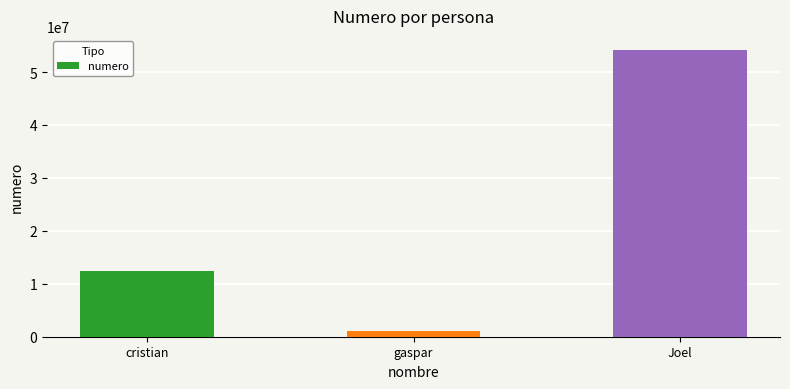

Does the chart contain stacked bars?

No